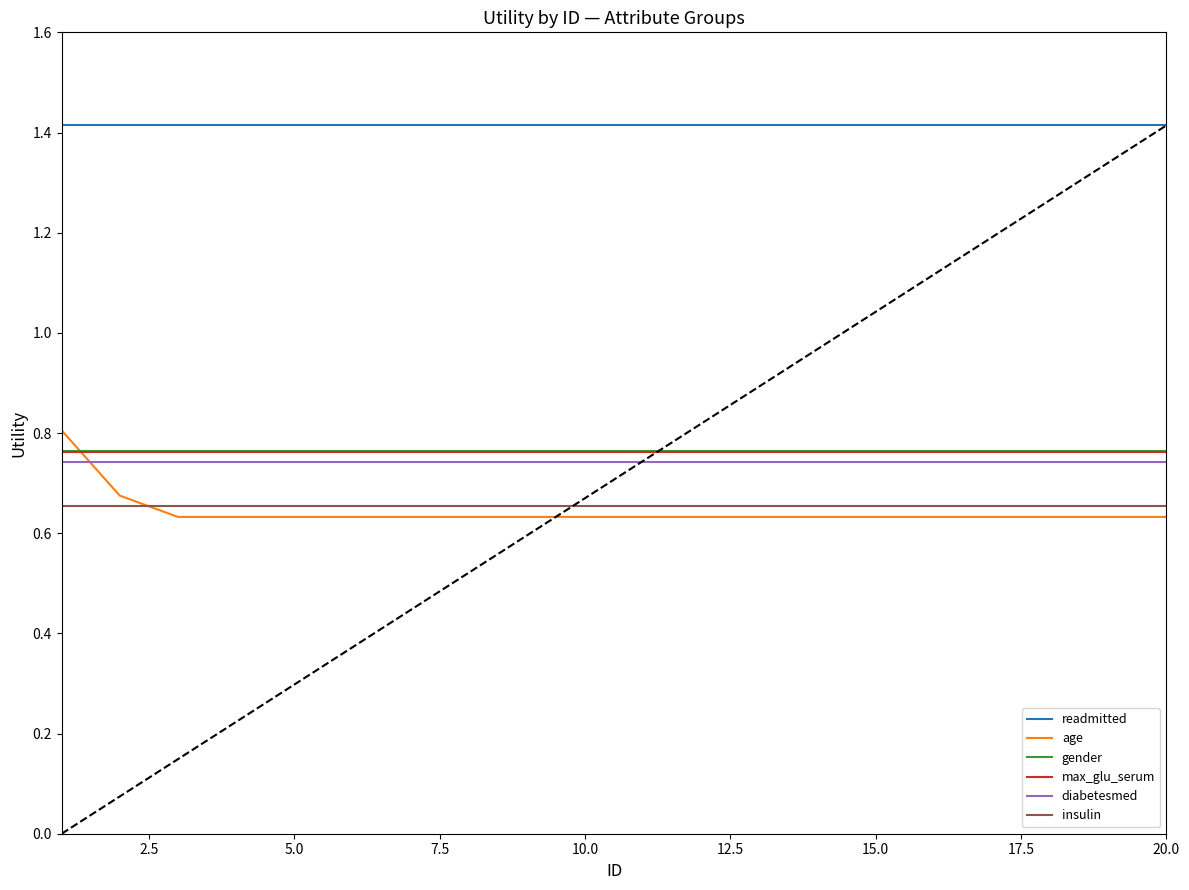

Which series has the largest range (max minus min)?

age